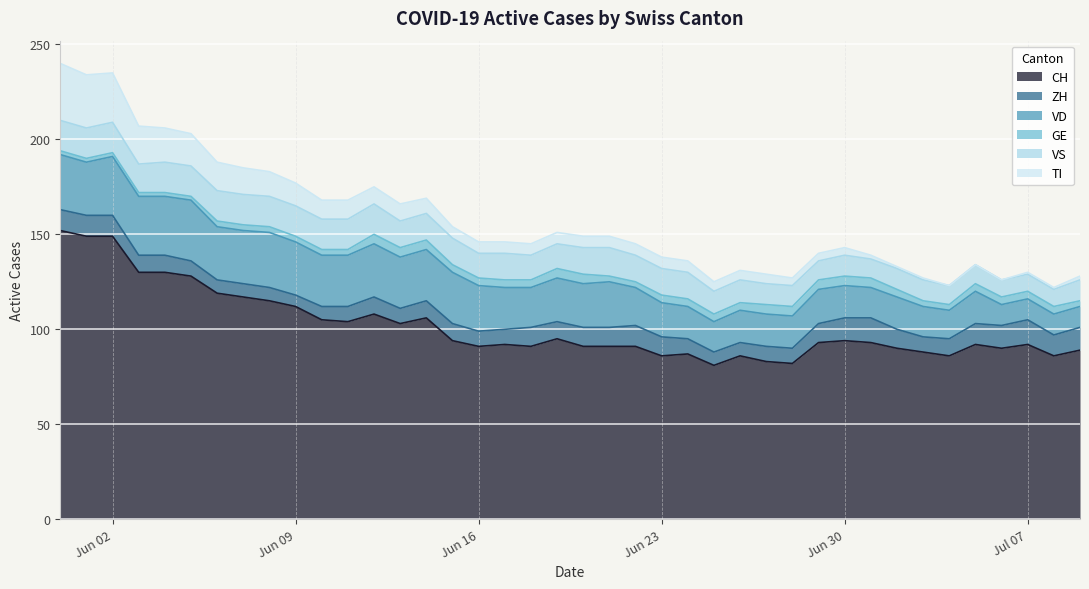

Reading left to right, list all the values displayed in this chart.

CH: 152	149	149	130	130	128	119	117	115	112	105	104	108	103	106	94	91	92	91	95	91	91	91	86	87	81	86	83	82	93	94	93	90	88	86	92	90	92	86	89
ZH: 11	11	11	9	9	8	7	7	7	6	7	8	9	8	9	9	8	8	10	9	10	10	11	10	8	7	7	8	8	10	12	13	10	8	9	11	12	13	11	12
VD: 29	28	31	31	31	32	28	28	29	28	27	27	28	27	27	27	24	22	21	23	23	24	20	18	17	16	17	17	17	18	17	16	17	16	15	17	11	11	11	11
GE: 2	2	2	2	2	2	3	3	3	3	3	3	5	5	5	4	4	4	4	5	5	3	3	4	4	4	4	5	5	5	5	5	4	3	3	4	4	4	4	3
VS: 16	16	16	15	16	16	16	16	16	16	16	16	16	14	14	14	13	14	13	13	14	15	14	14	14	12	12	11	11	10	11	10	11	11	10	10	9	9	9	11
TI: 30	28	26	20	18	17	15	14	13	12	10	10	9	9	8	6	6	6	6	6	6	6	6	6	6	5	5	5	4	4	4	2	1	1	0	0	0	1	1	2